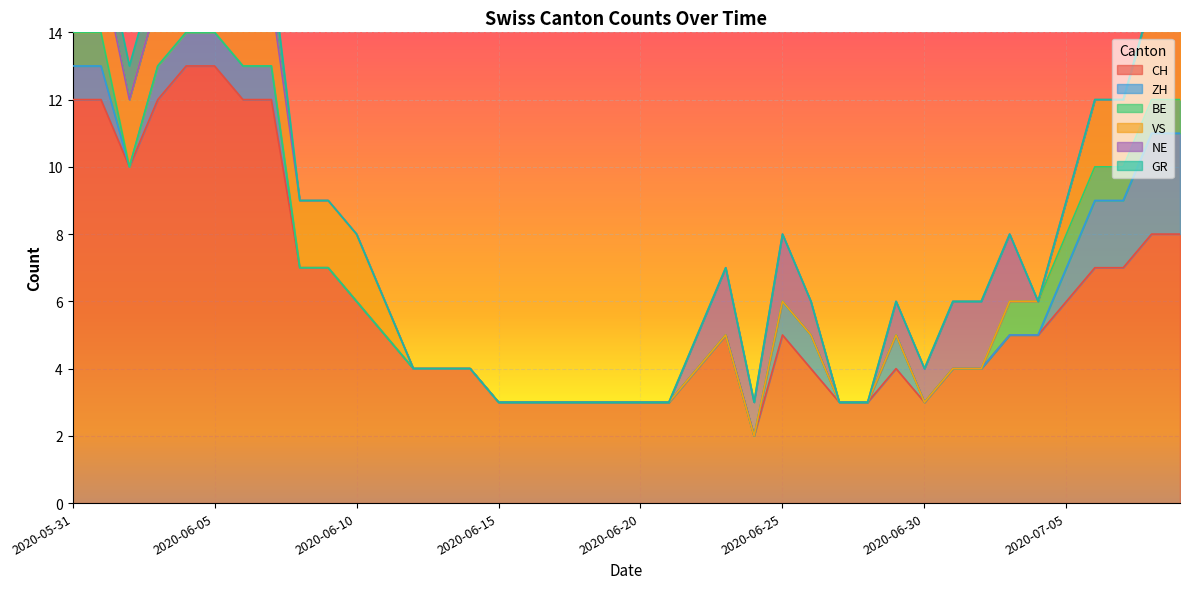

Between 2020-06-08 and 2020-06-16, which series saw the biggest shift?

CH